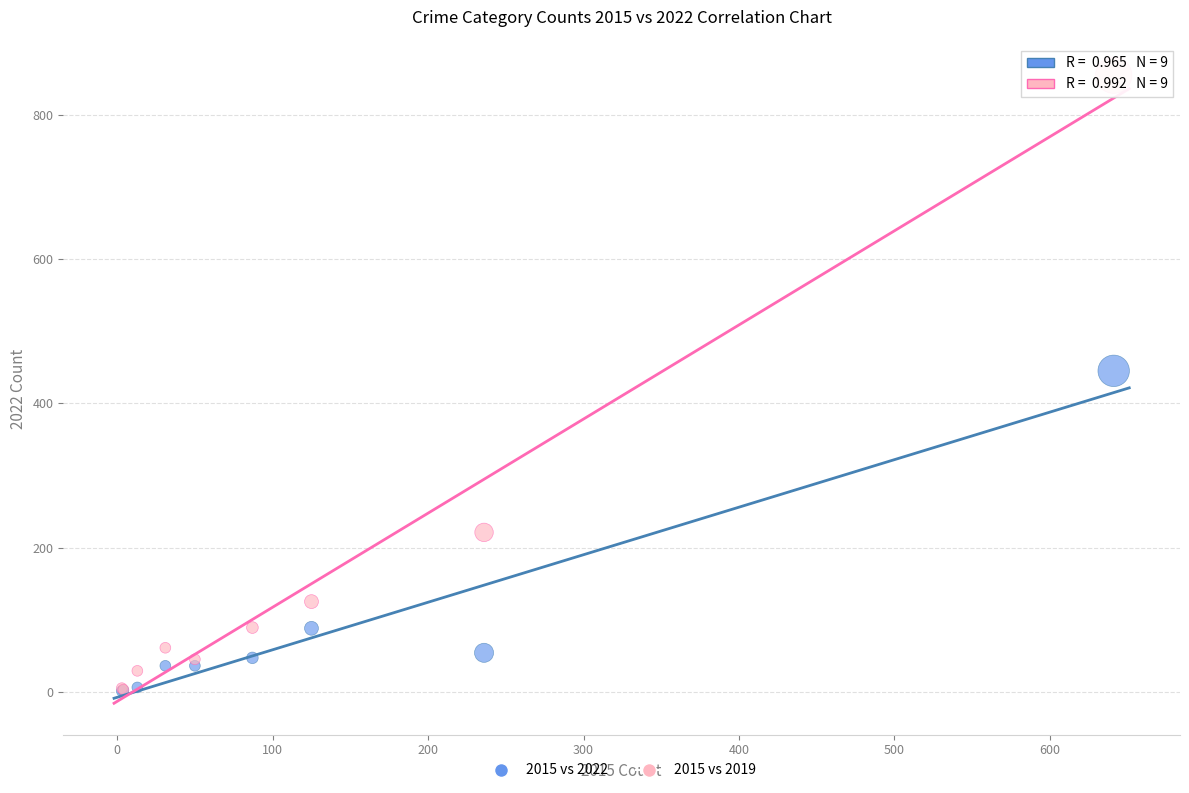

Across all series, what Y value is closest to 428?

445